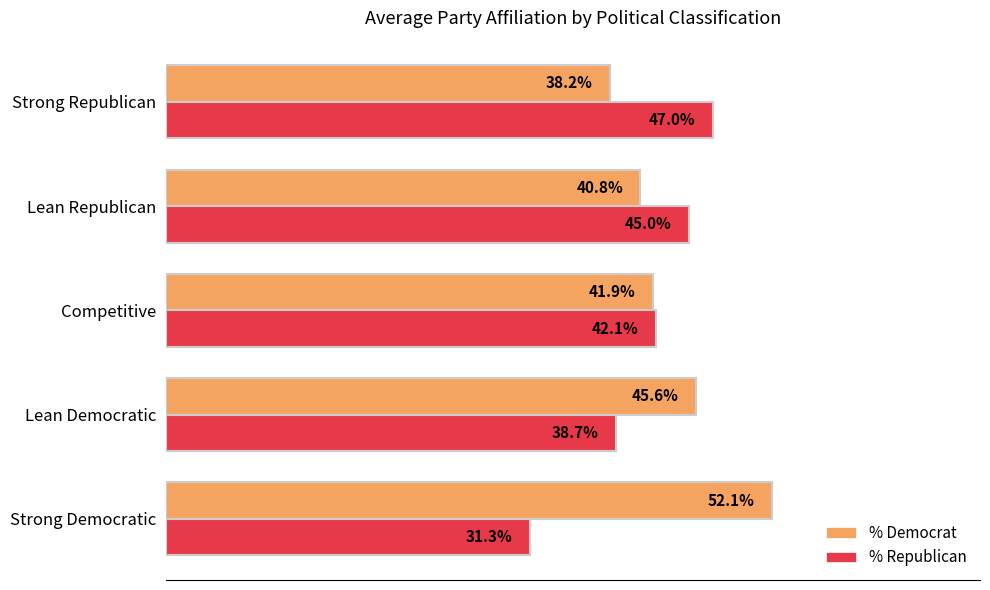

Which series has the largest total across all categories?

% Democrat